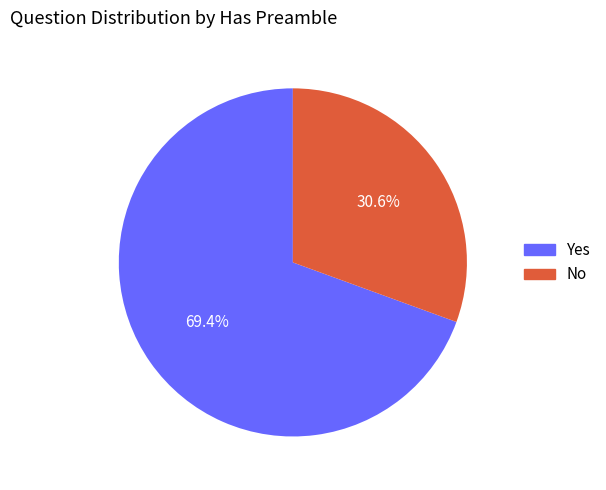

What is the smallest slice in the pie chart?

No